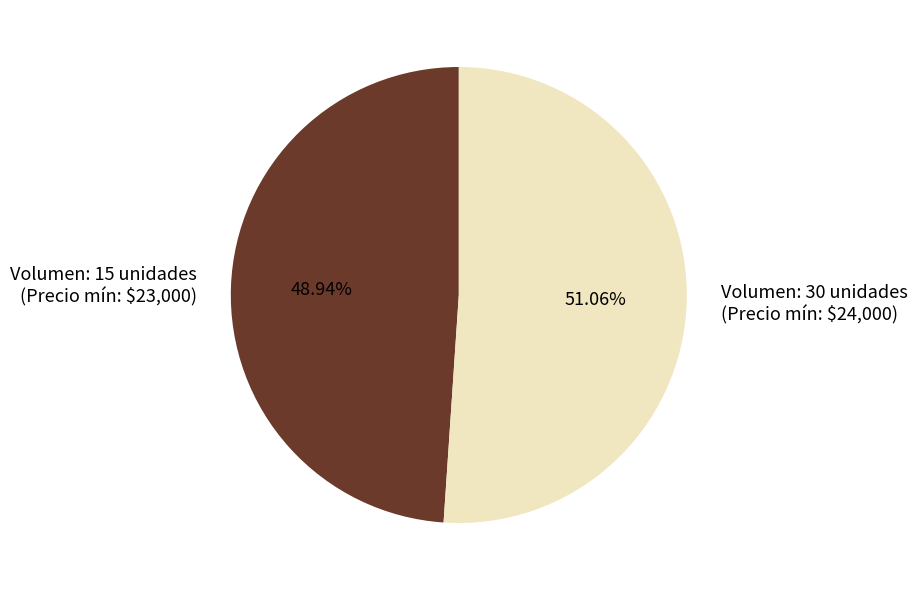

Does any single category account for the majority?

Yes